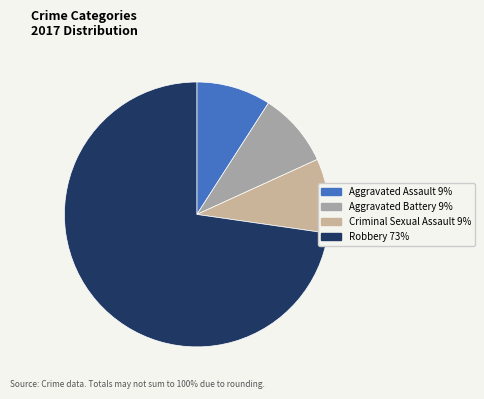

Is there any slice that represents more than half of the pie?

Yes